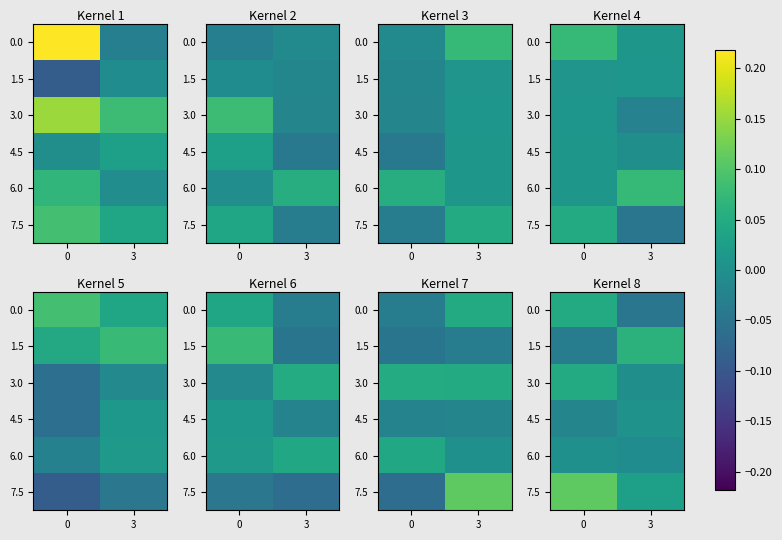

At how many categories does at least one series exceed 0?

2